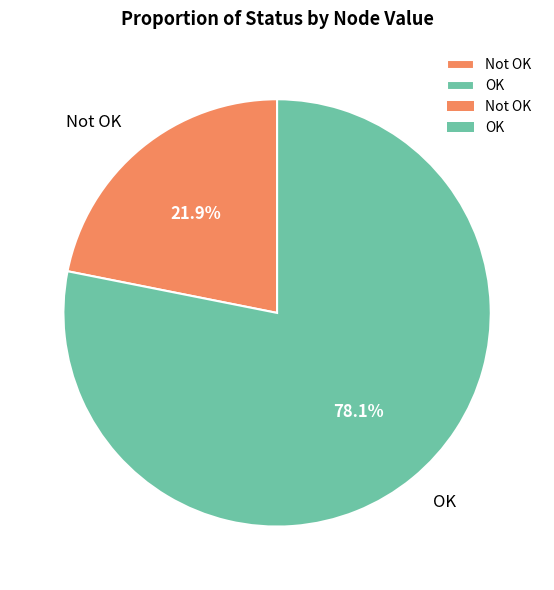

Between OK and Not OK, which is larger?

OK